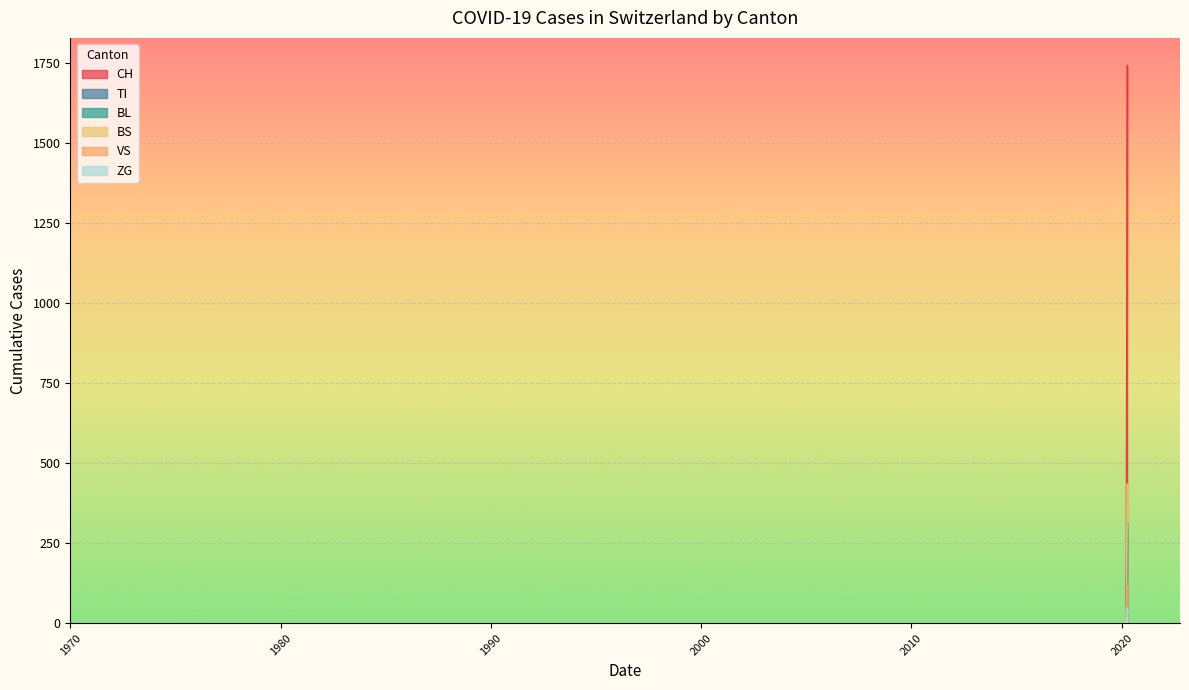

At which category is the sum across all series the highest?

2020-04-04